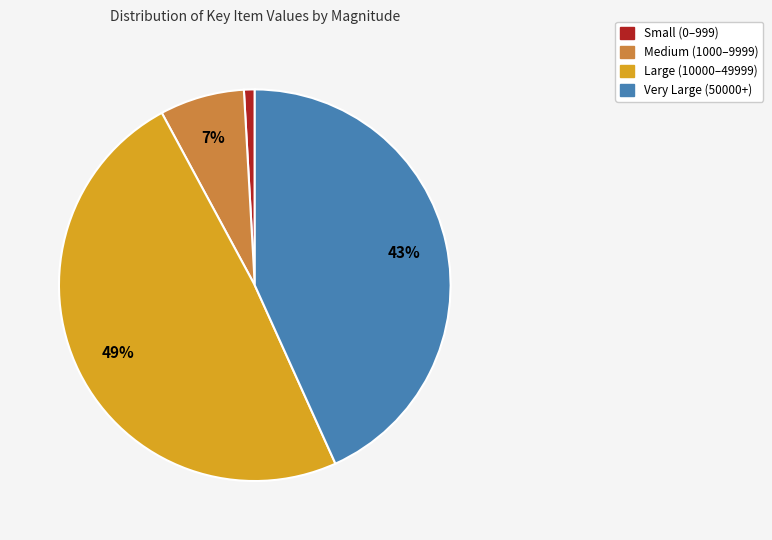

To the nearest percent, what is the difference between the largest and smallest slice percentages?

48%